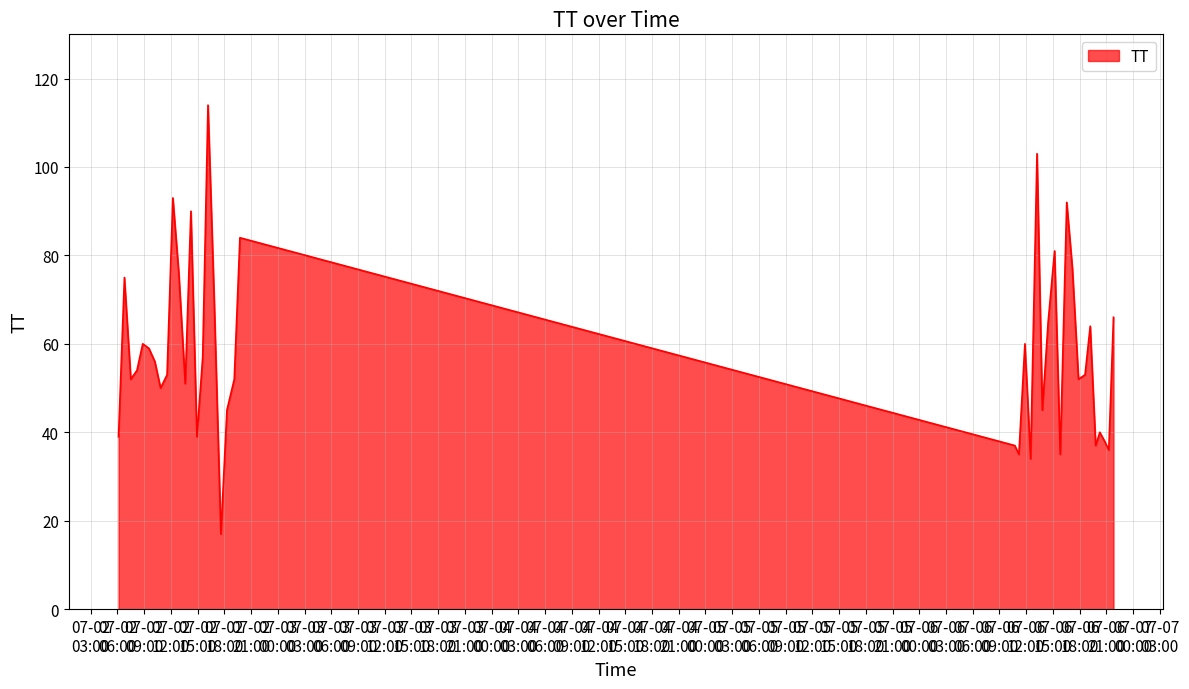

What is the difference between the maximum and minimum values?

97